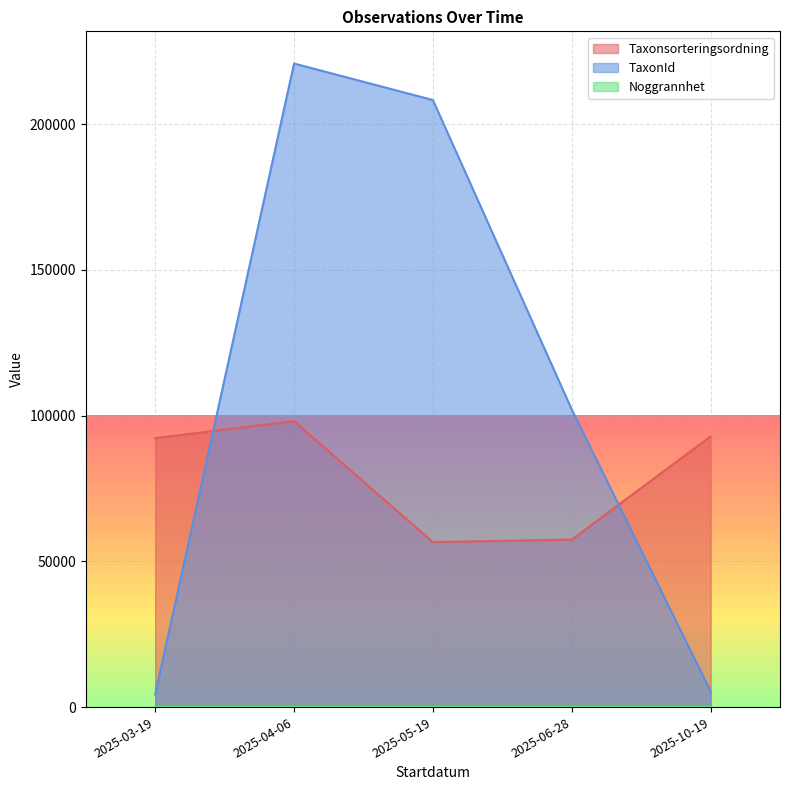

True or false: TaxonId and Taxonsorteringsordning cross at least once.

True